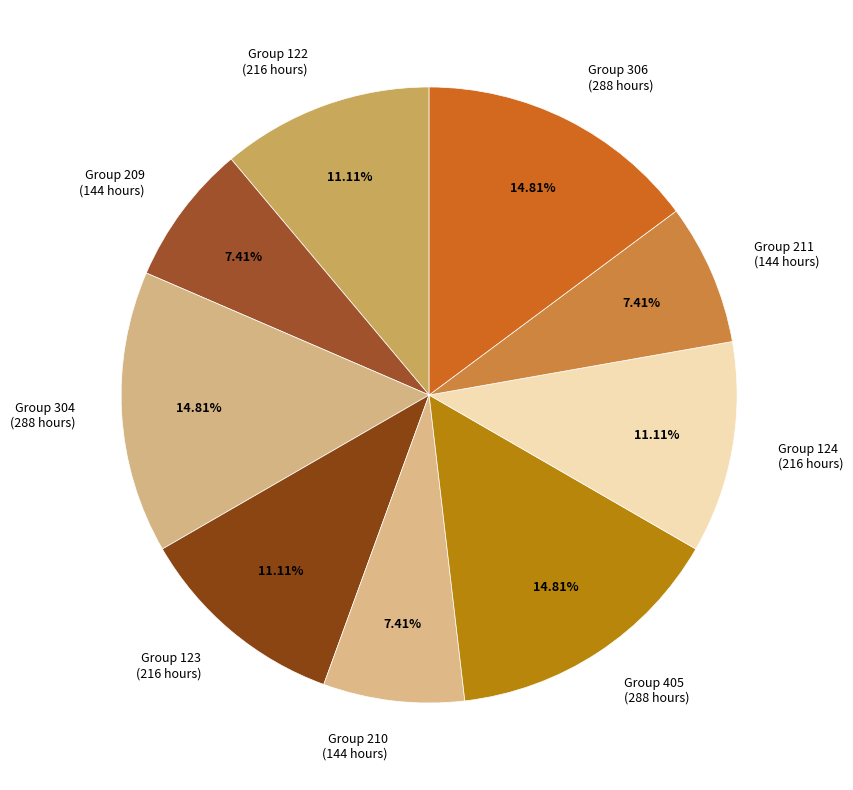

Combined, do Group 210 (144 hours) and Group 209 (144 hours) account for over 50%?

No